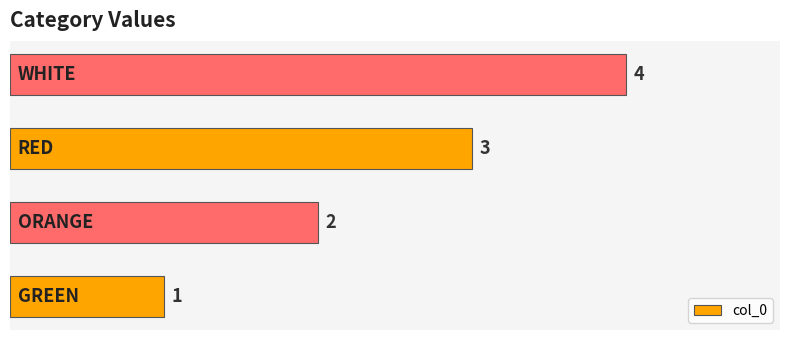

How many data points does each series have?

4